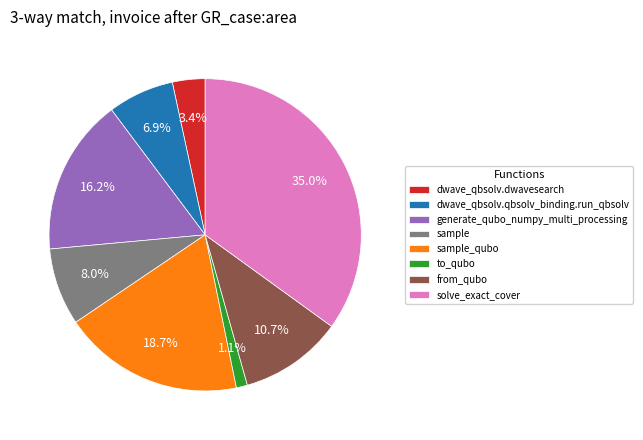

What is the ratio of the value at sample to the value at dwave_qbsolv.qbsolv_binding.run_qbsolv?

1.2